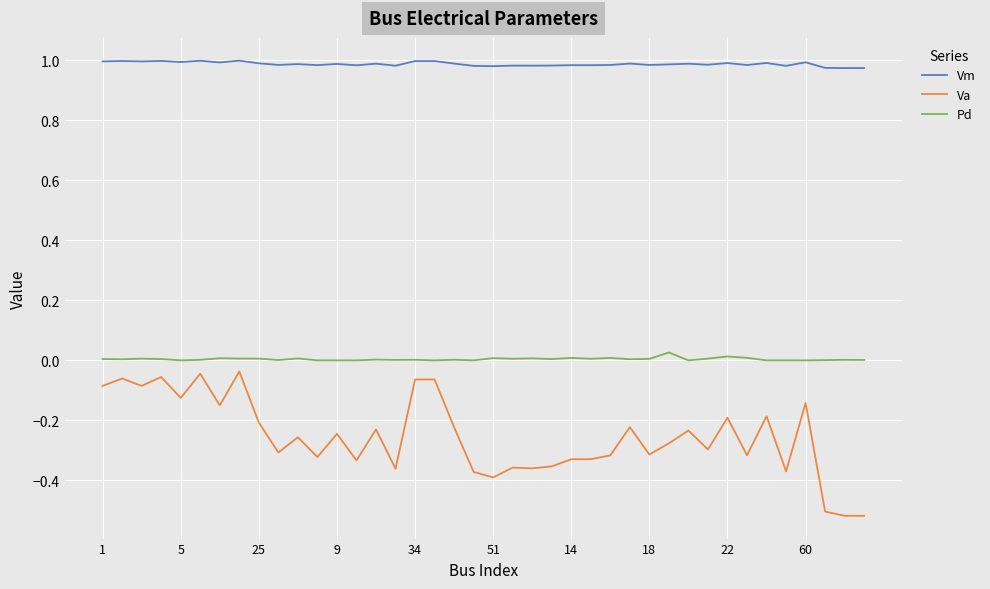

Which series has the widest spread of values?

Va